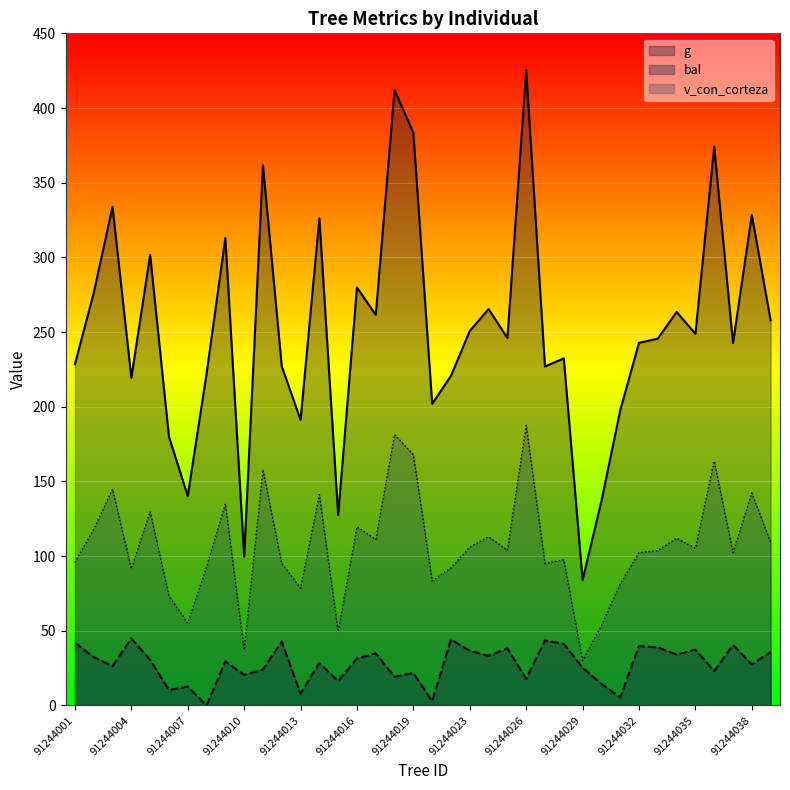

Is it true that bal equals 37.4 at 91244035?

True